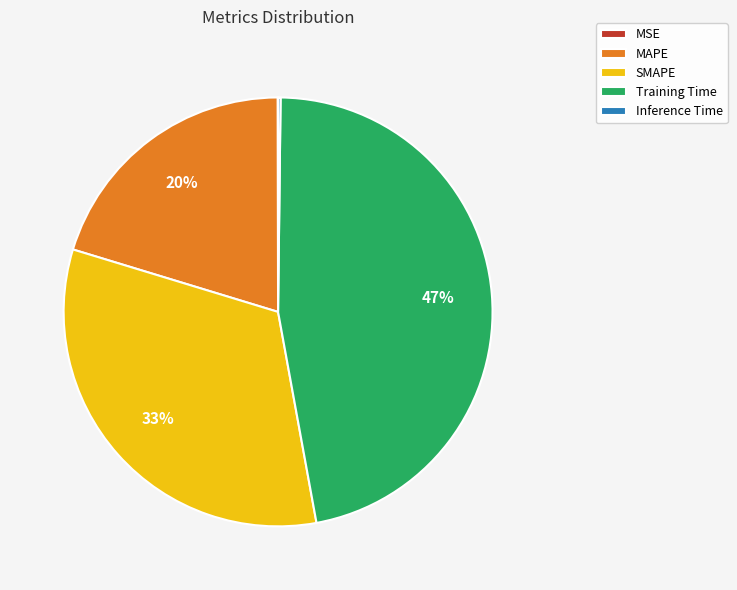

Which category has the biggest portion of the pie?

Training Time